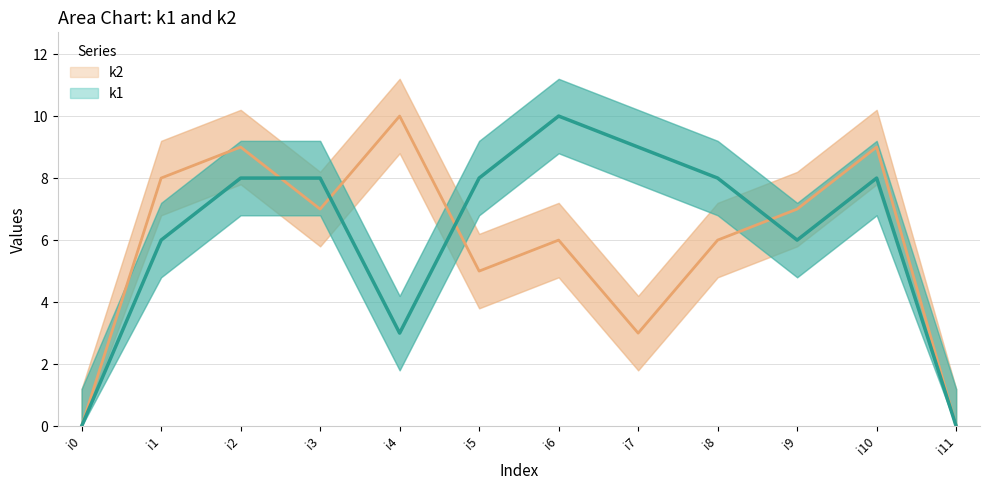

What is the total value across all series at i7?

12